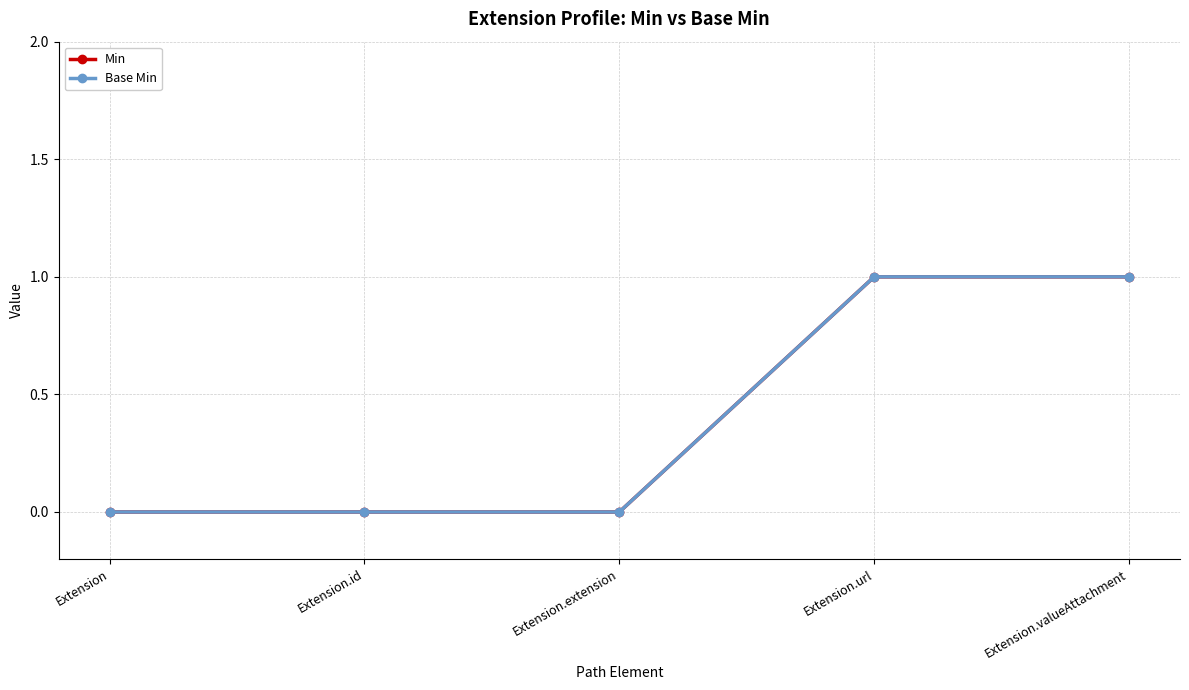

True or false: Base Min and Min cross at least once.

False